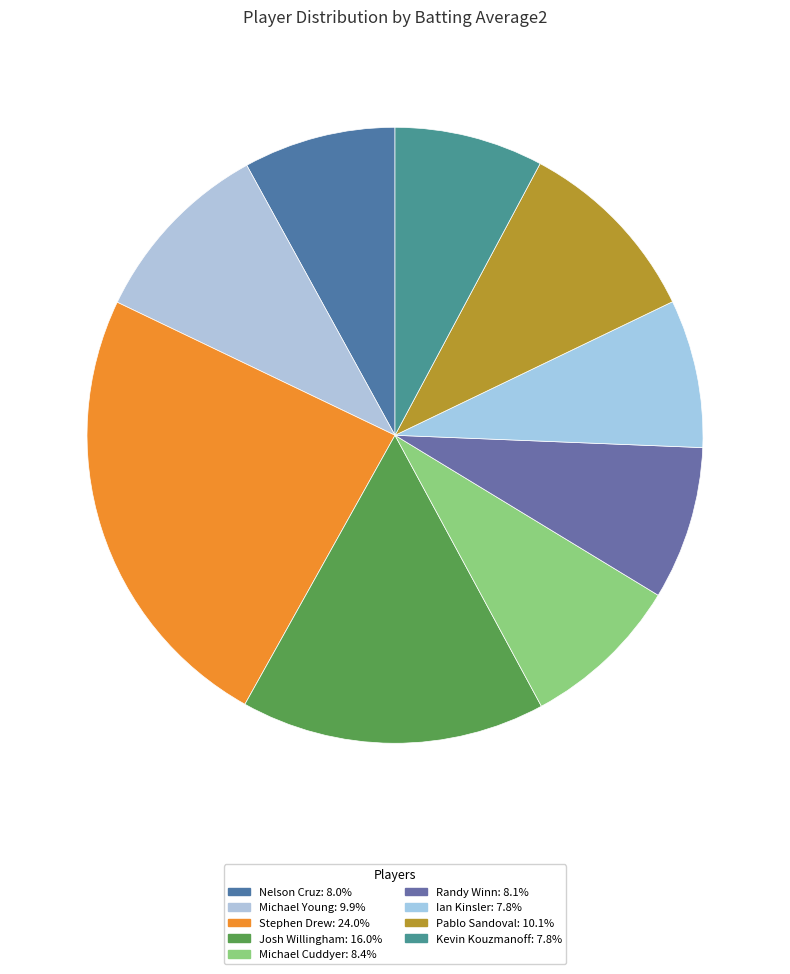

Count the number of slices in the pie.

9